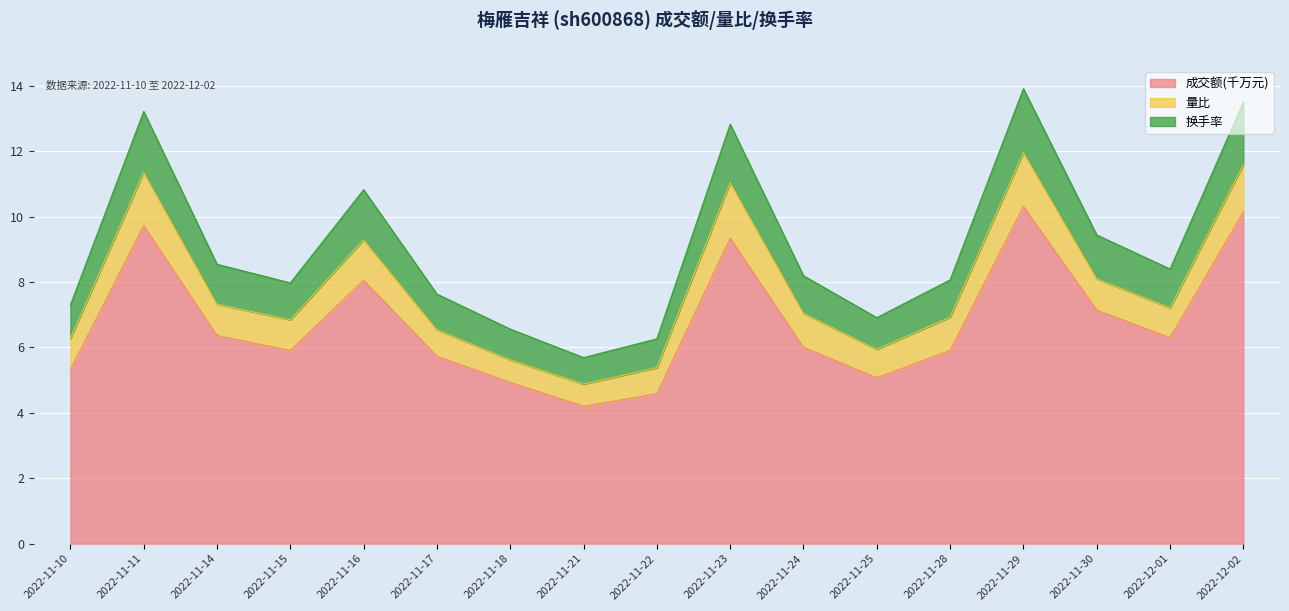

Is it true that 成交额(千万元) equals 6.3 at 2022-12-01?

True